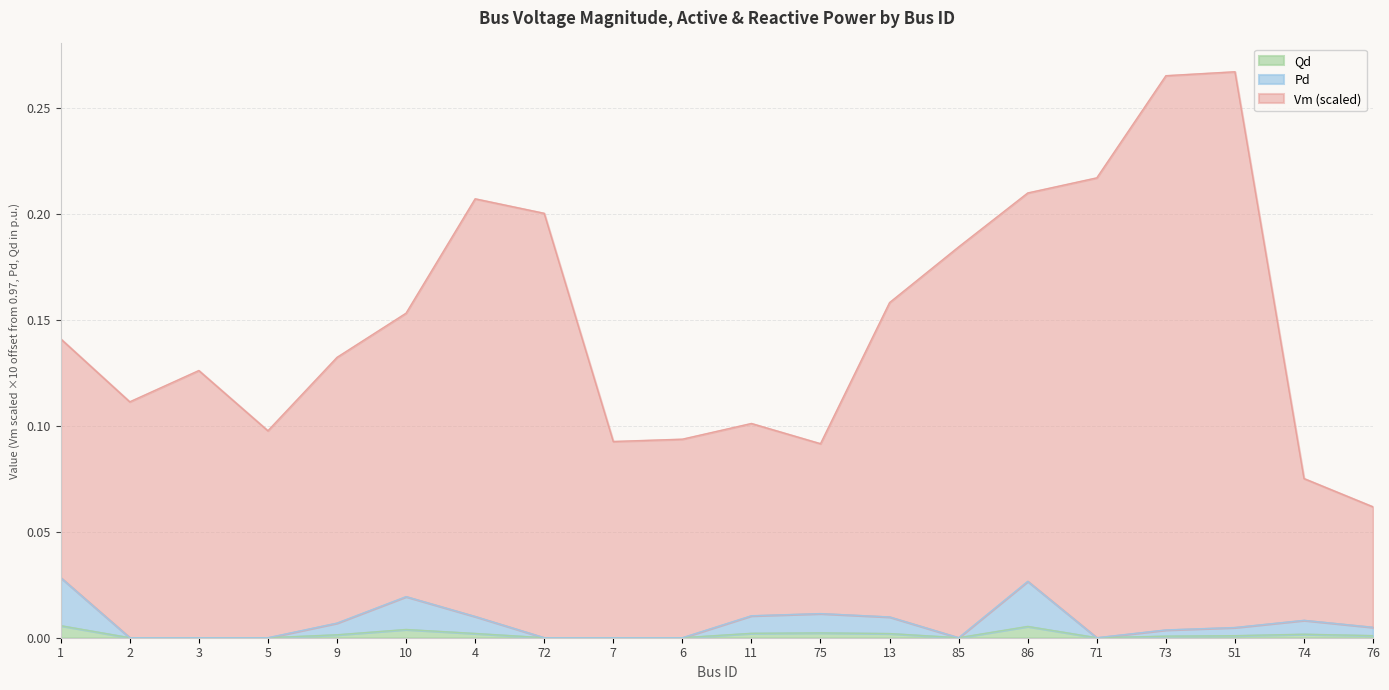

Does the chart have visible grid lines?

Yes